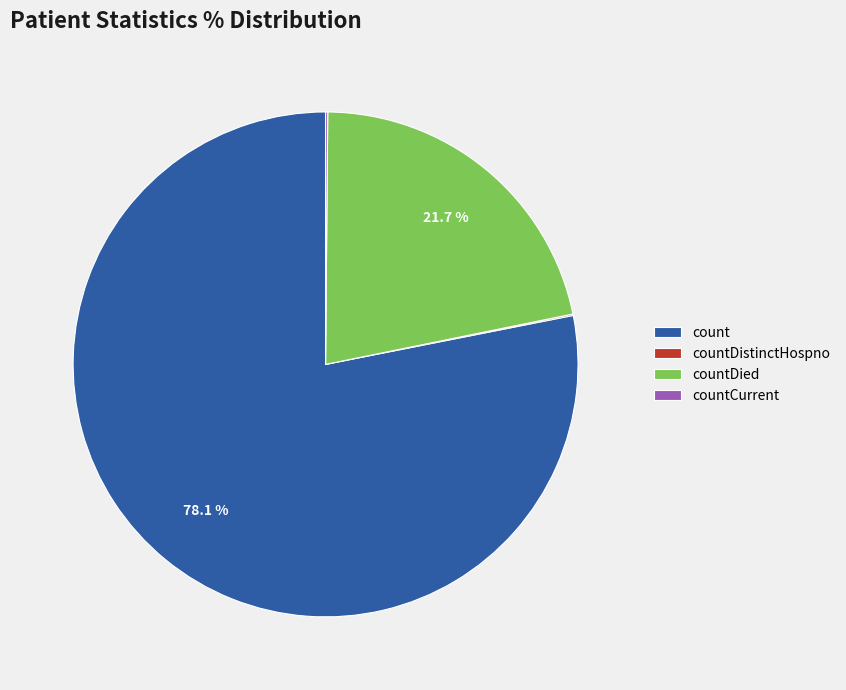

Does any single category account for the majority?

Yes